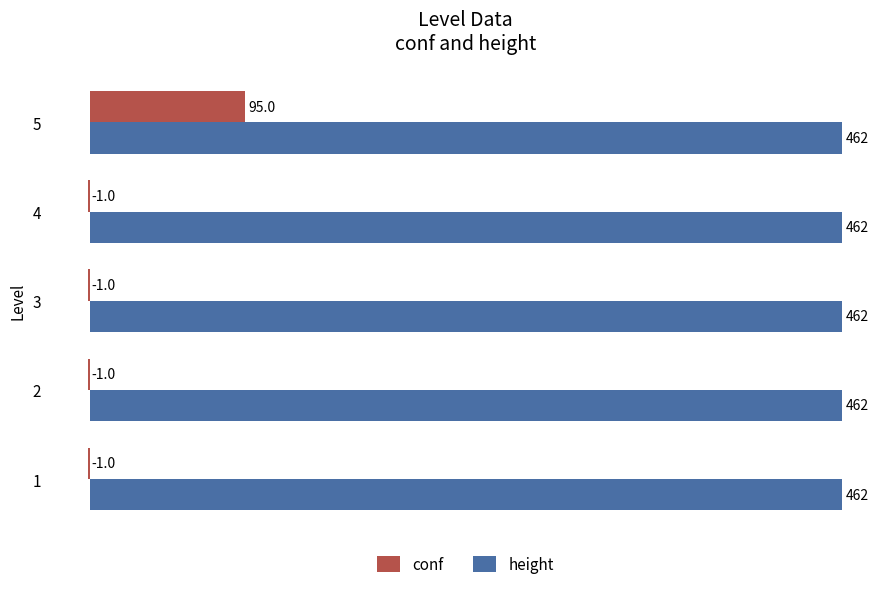

What is the greatest value displayed?

462